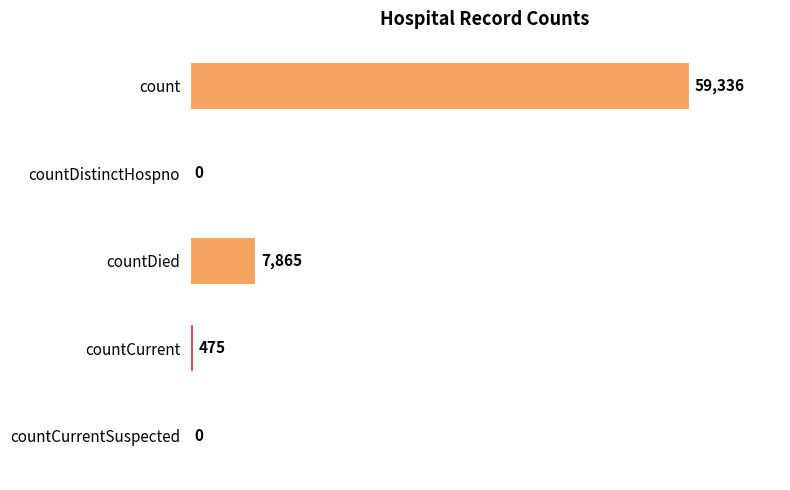

At which category does the chart reach its peak across all series?

count